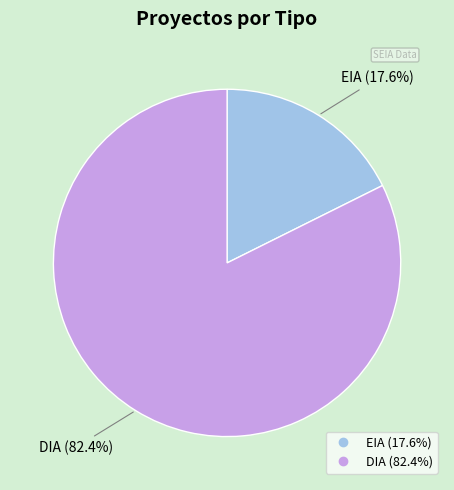

Is it true that DIA is 74% of the pie?

False